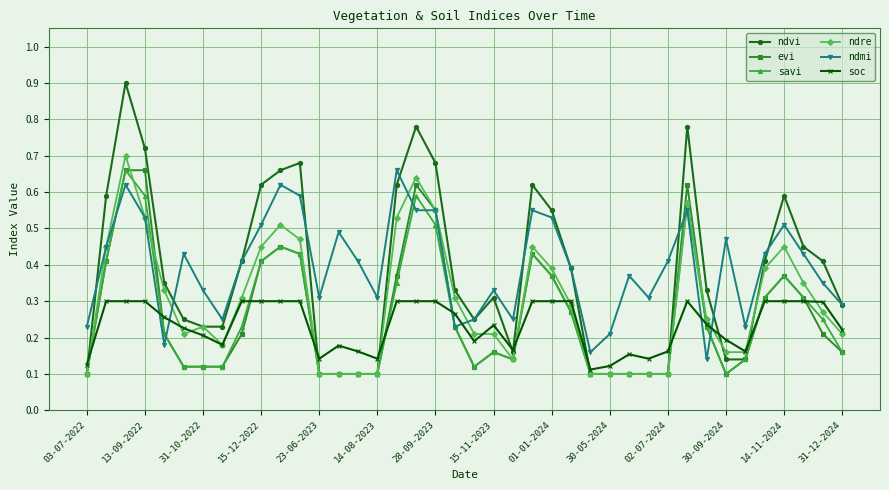

How many ndre values are between 0 and 1?

40